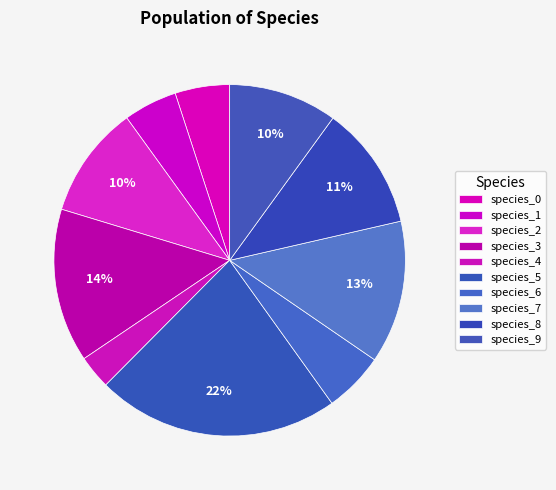

Which slice is the largest?

species_5